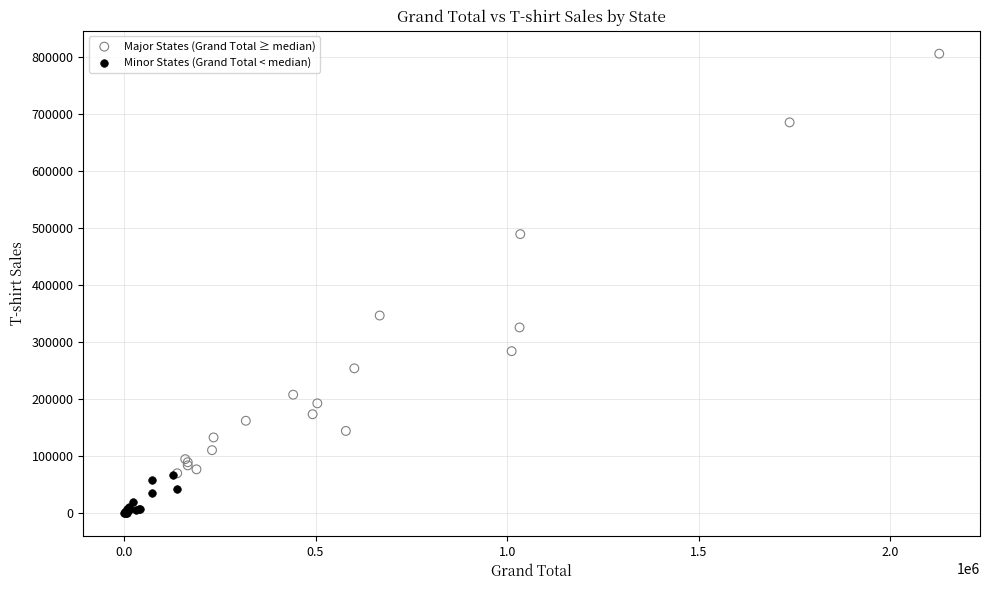

Which series has the largest Y range (max minus min)?

Major States (Grand Total ≥ median)